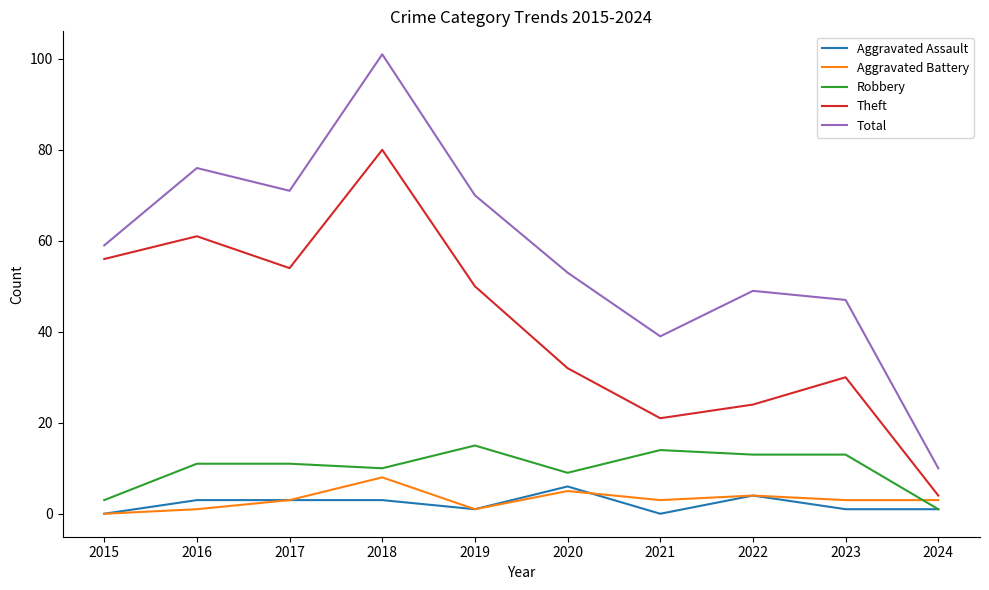

List the series in order of their peak value, highest first.

Total, Theft, Robbery, Aggravated Battery, Aggravated Assault